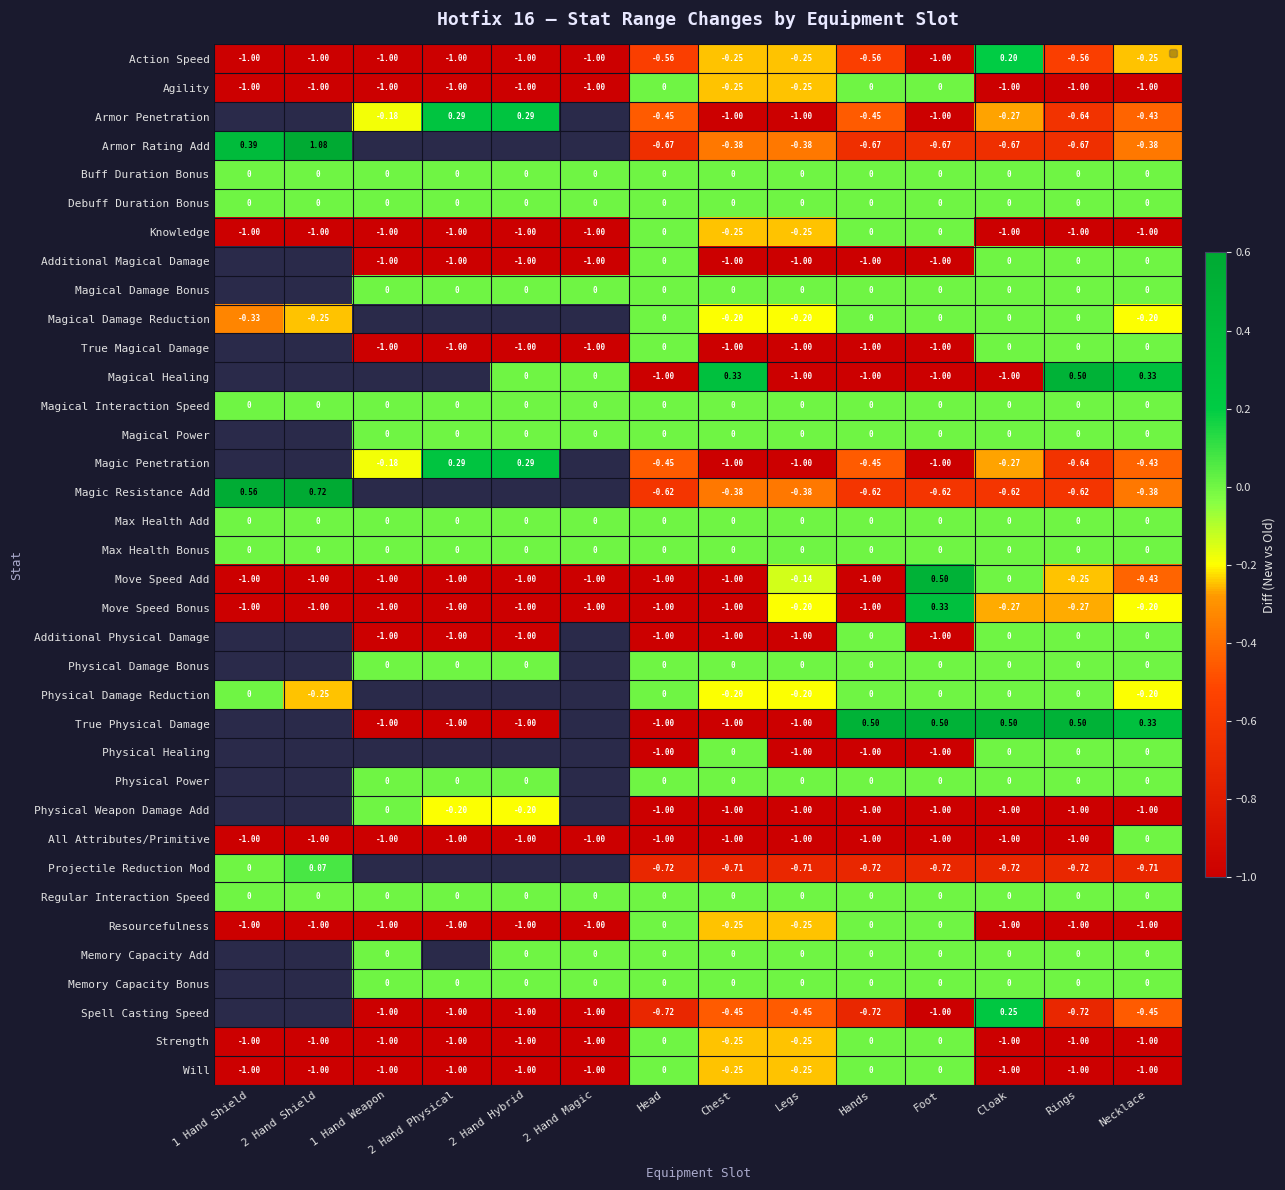

Is the value of Move Speed Bonus at Legs greater than the value of Magical Damage Bonus at Legs?

No